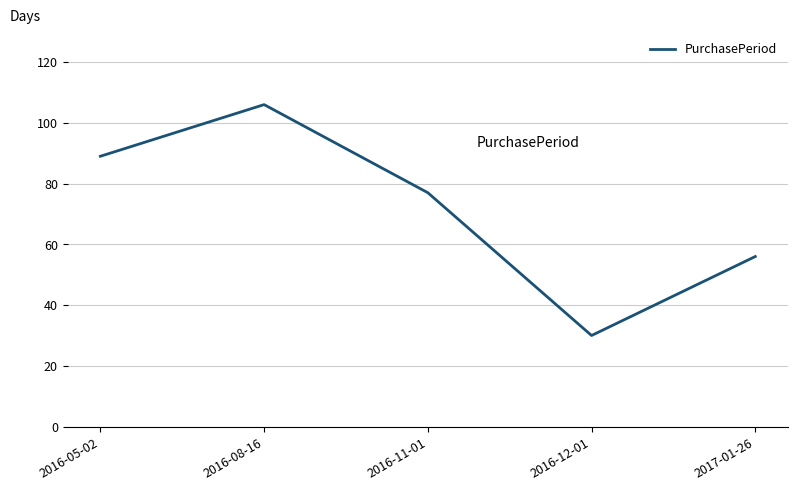

Count the values in the range 56 to 89.

3